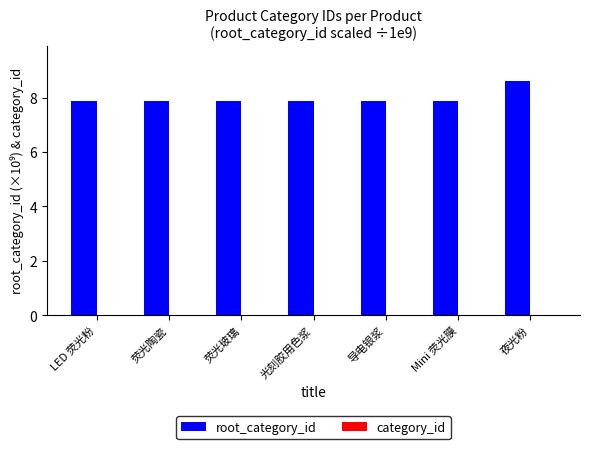

Reading right to left, what are all the values shown in this chart?

夜光粉=8.6	Mini 荧光膜=7.9	导电银浆=7.9	光刻胶用色浆=7.9	荧光玻璃=7.9	荧光陶瓷=7.9	LED 荧光粉=7.9